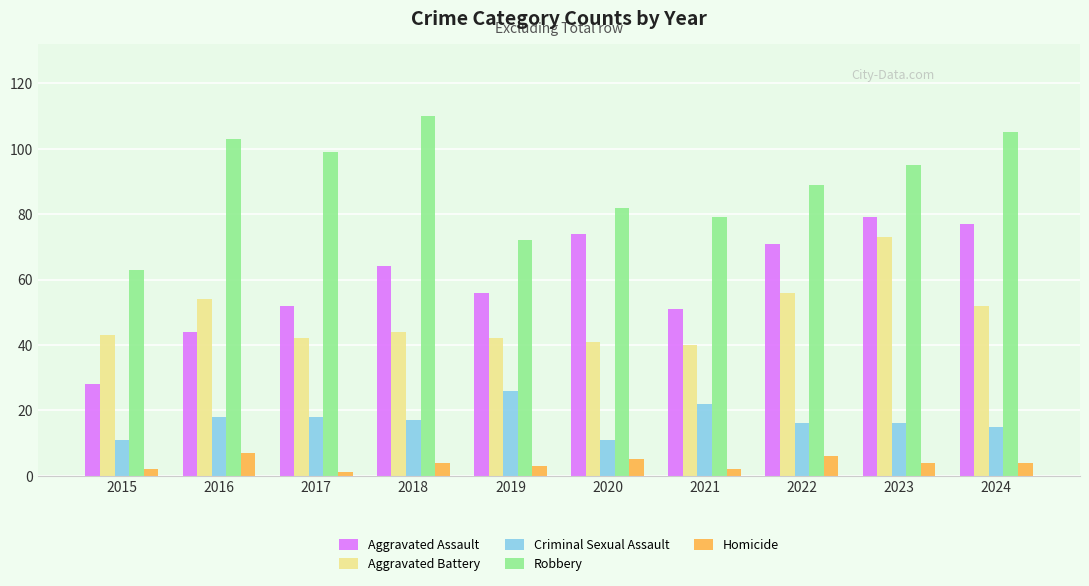

True or false: Robbery has a value of 82 at 2020.

True